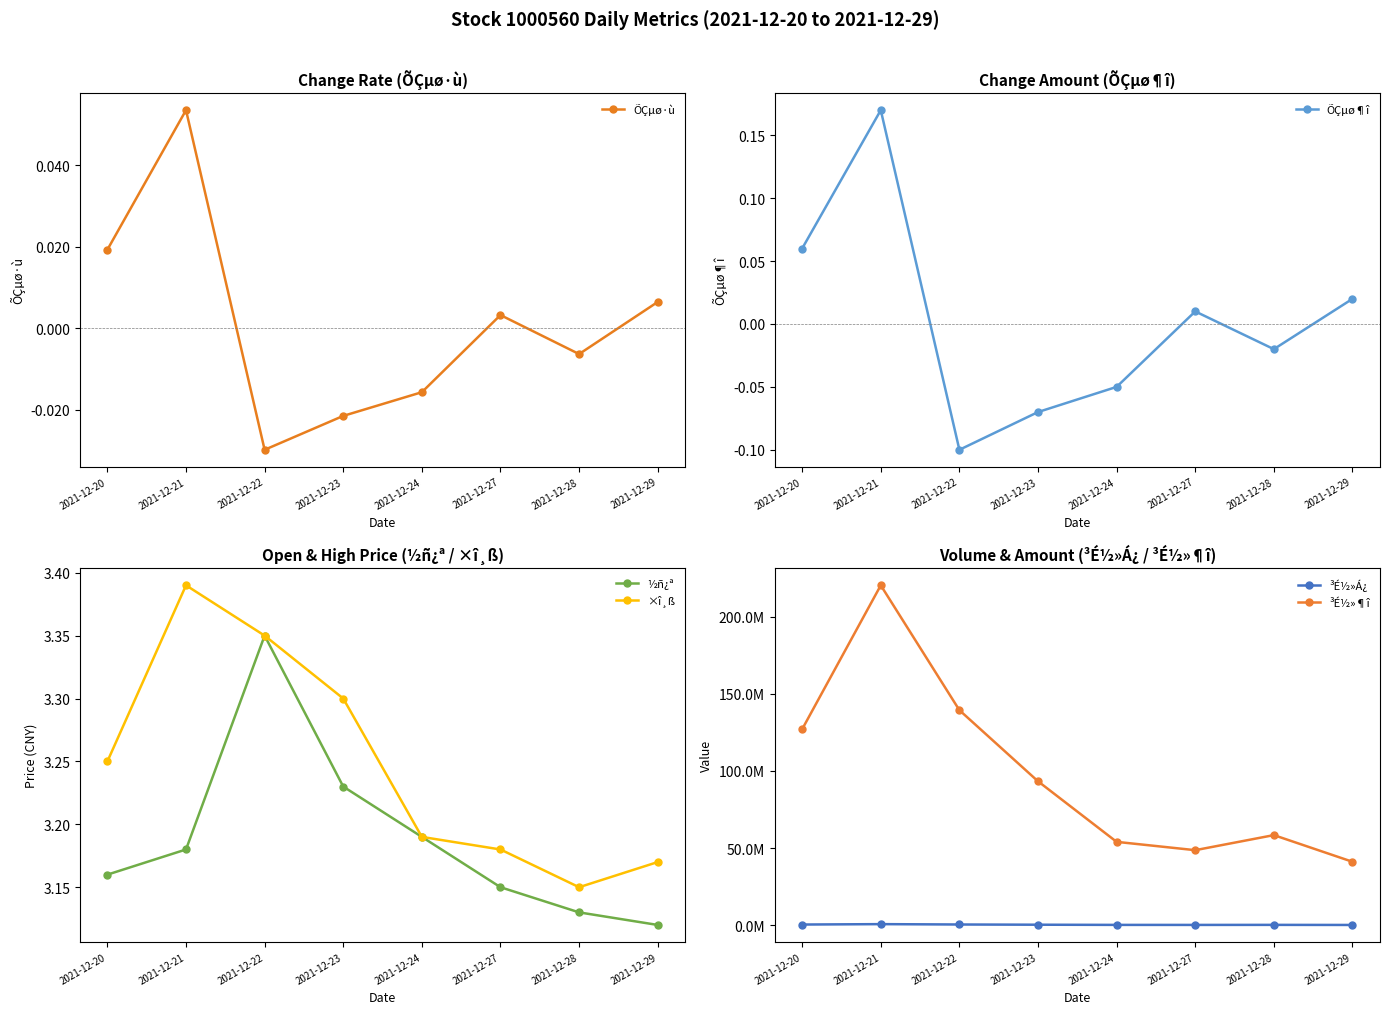

True or false: ³É½»¶î has more than 1 interior local peaks.

True